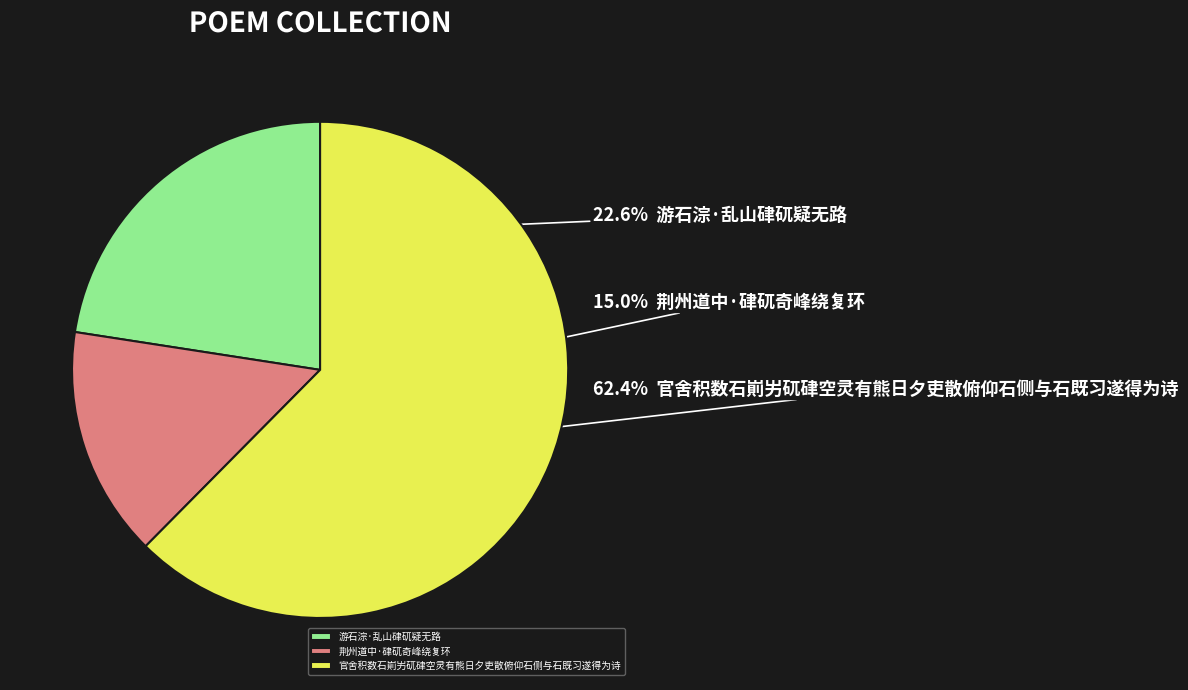

What is the total percentage of 游石淙·乱山硉矹疑无路 and 官舍积数石崱屴矹硉空灵有熊日夕吏散俯仰石侧与石既习遂得为诗?

85.0%